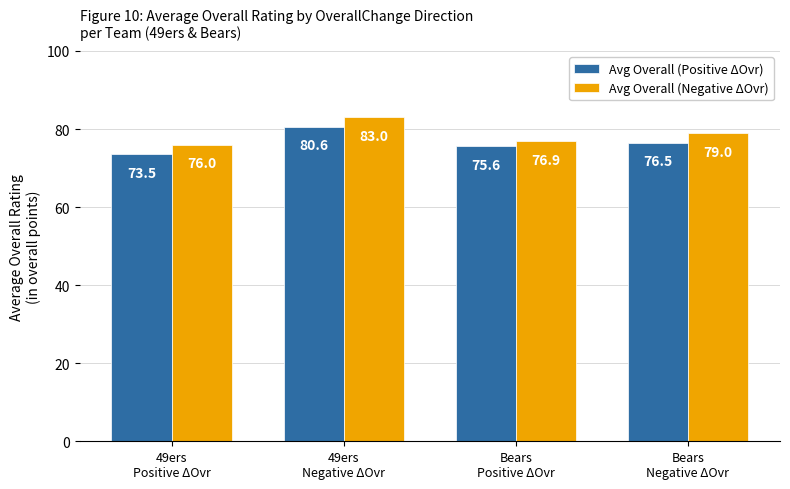

True or false: Avg Overall (Negative ΔOvr) has a value of 26.9 at Bears
Negative ΔOvr.

False